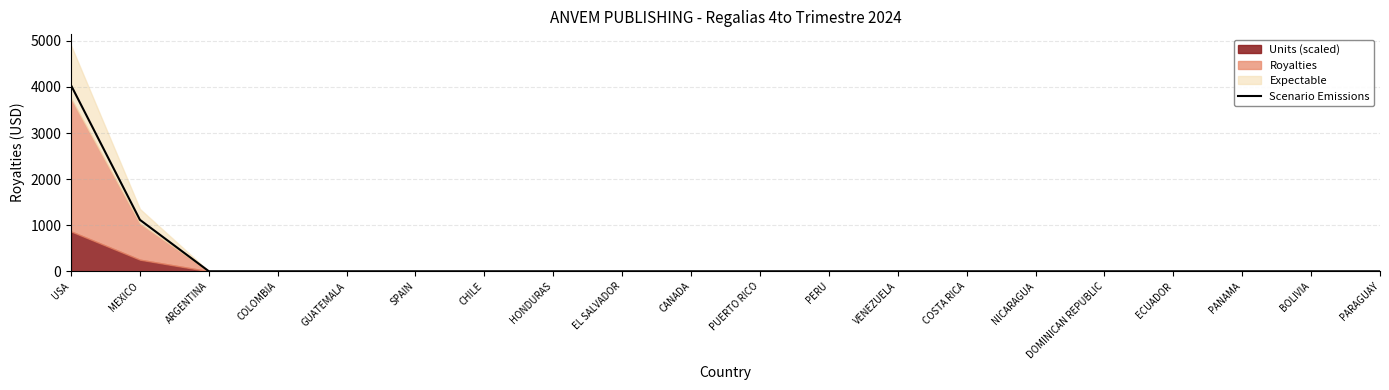

What is the difference between the maximum and minimum values?

4037.0